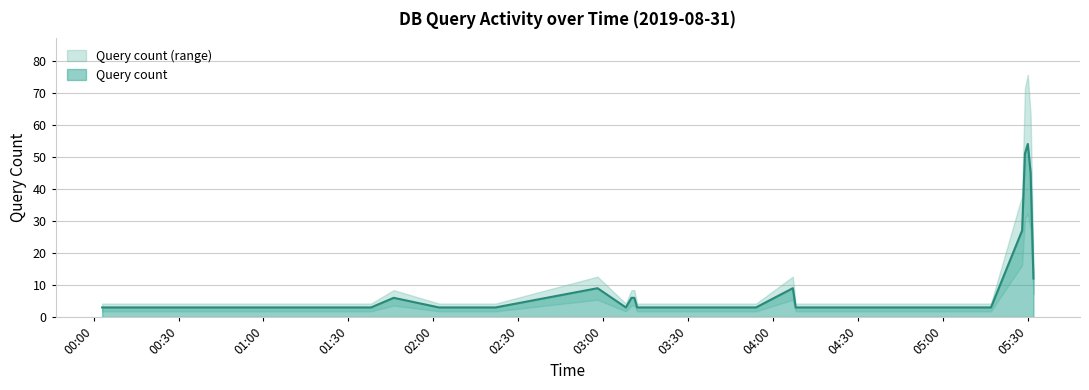

Is it true that the value at 28 is 1?

False